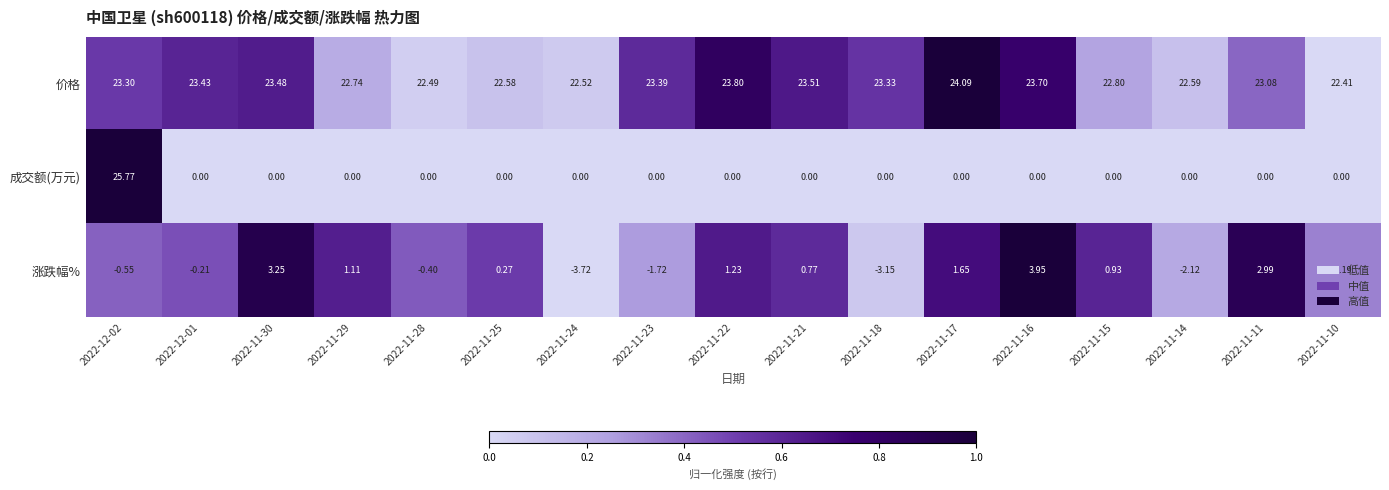

Which series has the largest range (max minus min)?

成交额(万元)